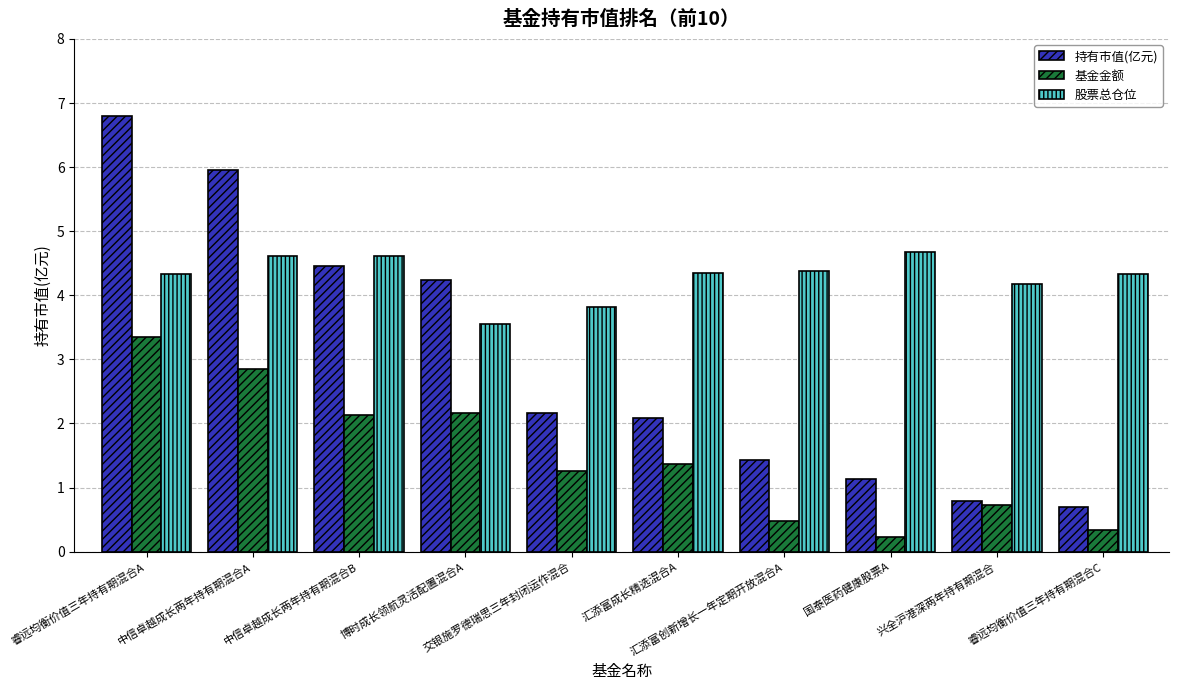

What is the sum of all 股票总仓位 values?

42.8